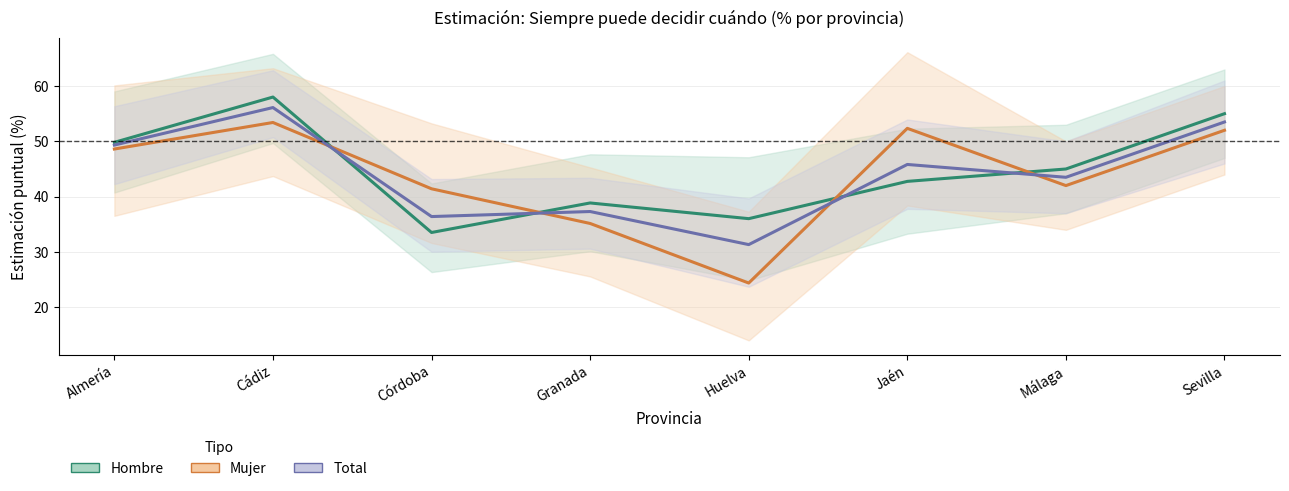

At how many categories does at least one series exceed 53?

2